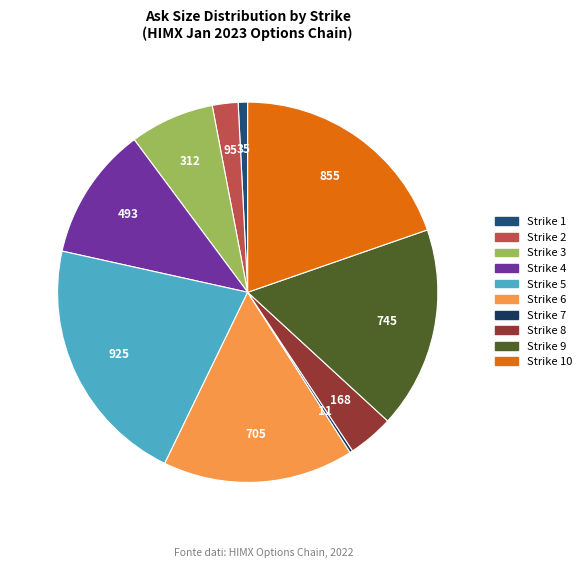

To the nearest percent, what is the difference between the largest and smallest slice percentages?

21%